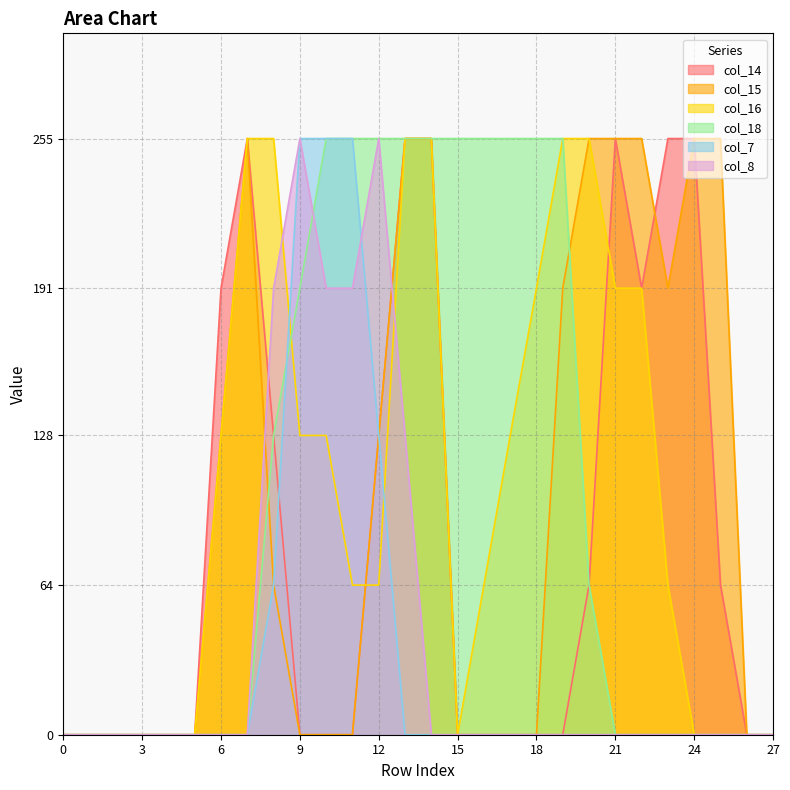

Which series has the widest spread of values?

col_14